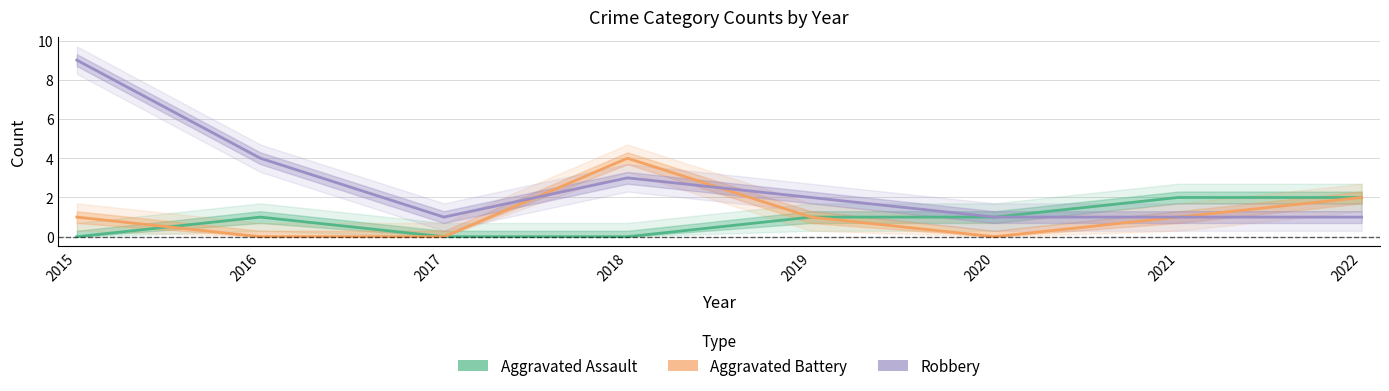

What is the value of the Robbery point at the 8th from the left?

1